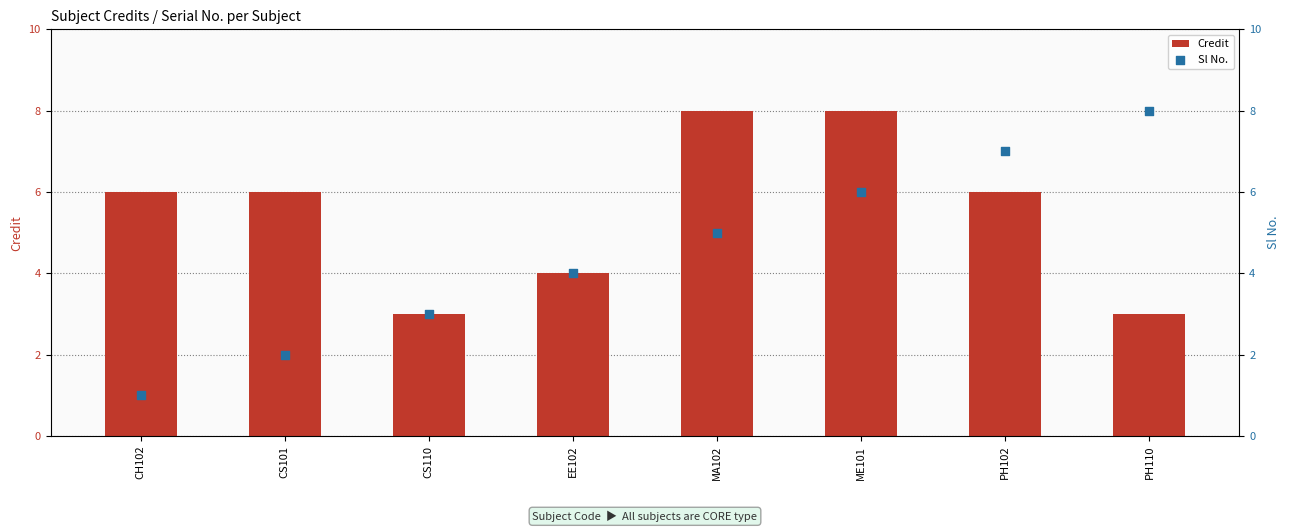

Which series reaches the maximum Y coordinate?

Credit